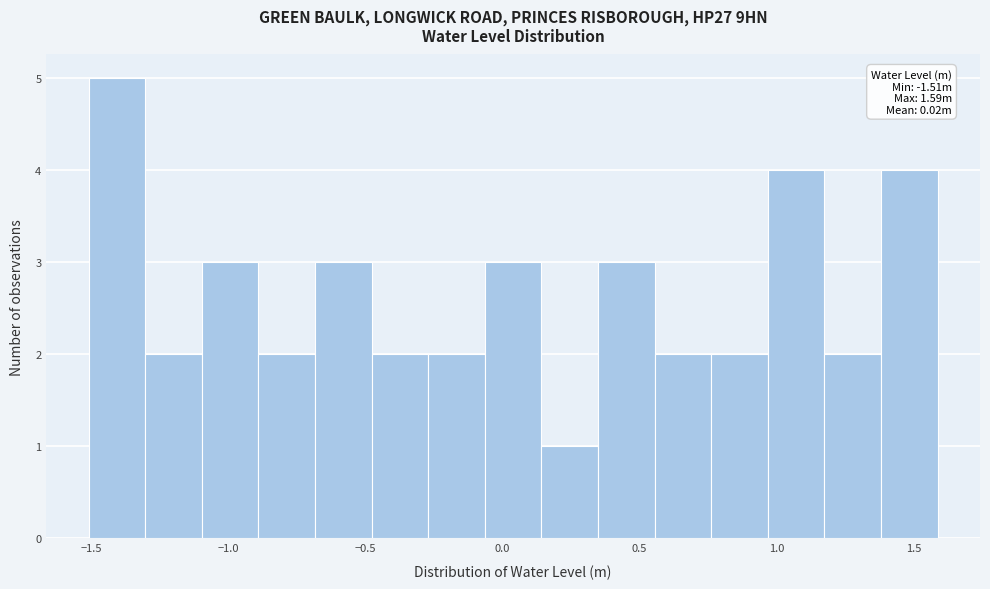

Which range on the x-axis has the tallest bar?

-1.50 to -1.30